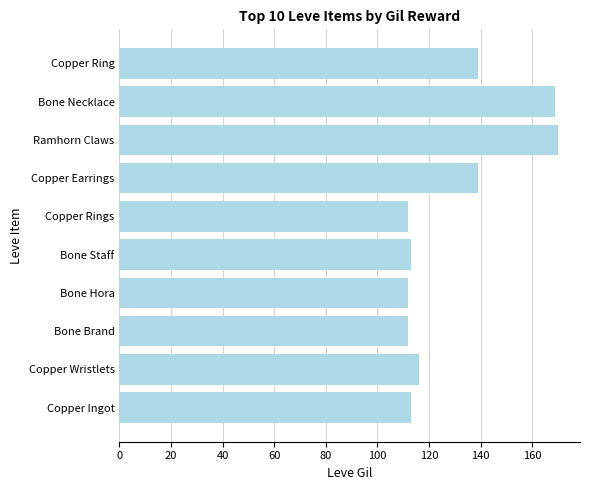

What is the minimum value shown in the chart?

112